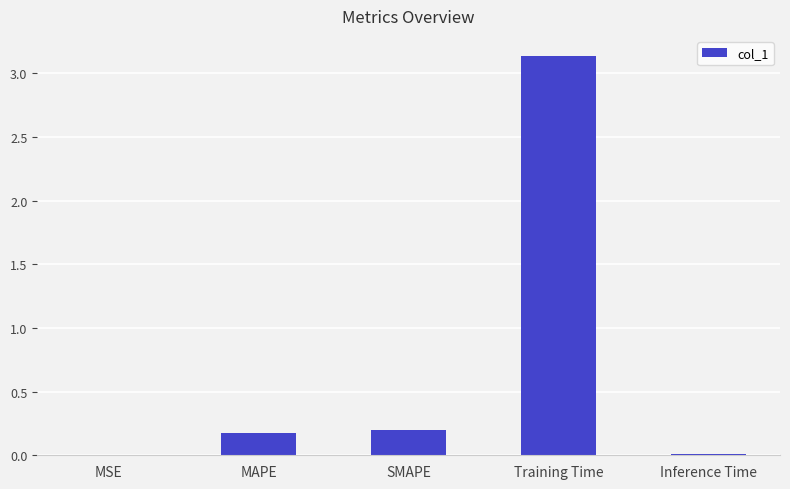

Which label corresponds to the largest value in the chart?

Training Time